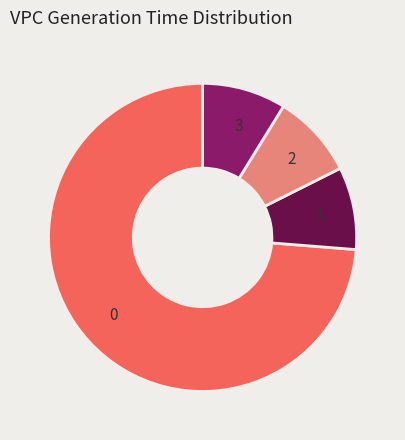

Is there a majority slice in this chart?

Yes